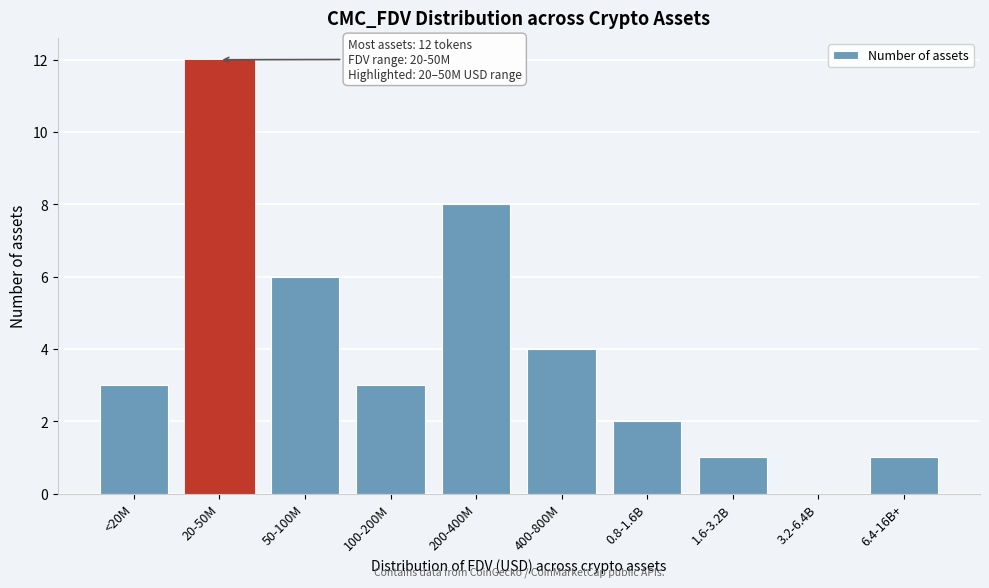

Reading left to right, extract all data points from this chart.

<20M=3	20-50M=12	50-100M=6	100-200M=3	200-400M=8	400-800M=4	0.8-1.6B=2	1.6-3.2B=1	3.2-6.4B=0	6.4-16B+=1